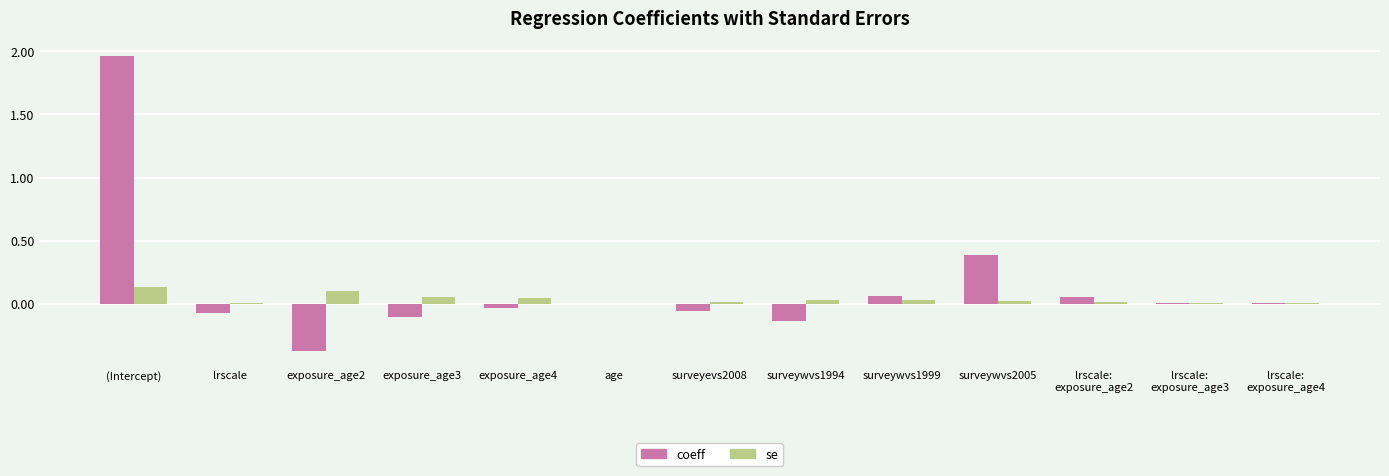

What is the sum of all se values?

0.5